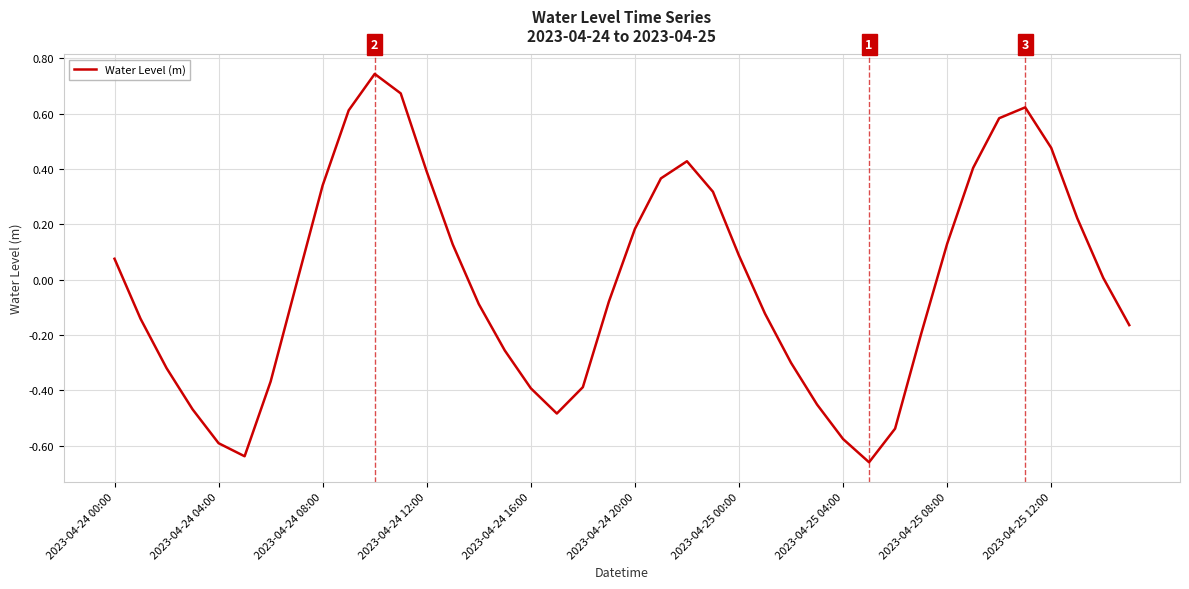

What is the difference between the maximum and minimum values?

1.4